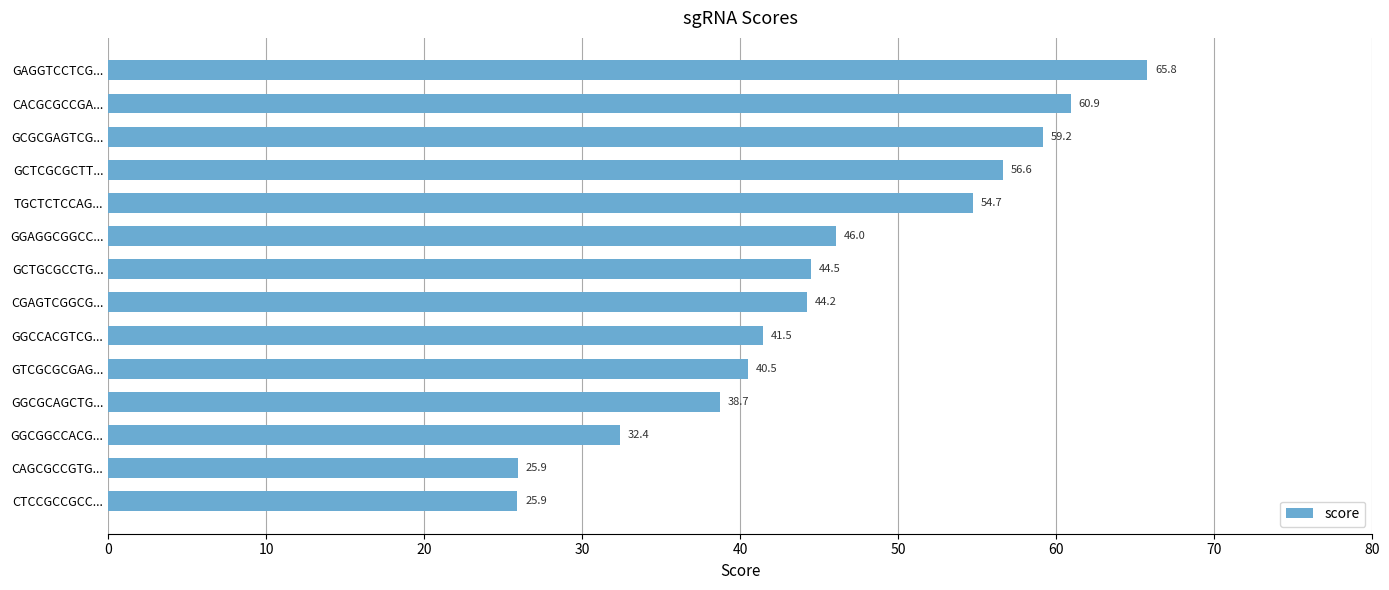

The chart shows a value of 38.7 at GGCGCAGCTG.... True or false?

True